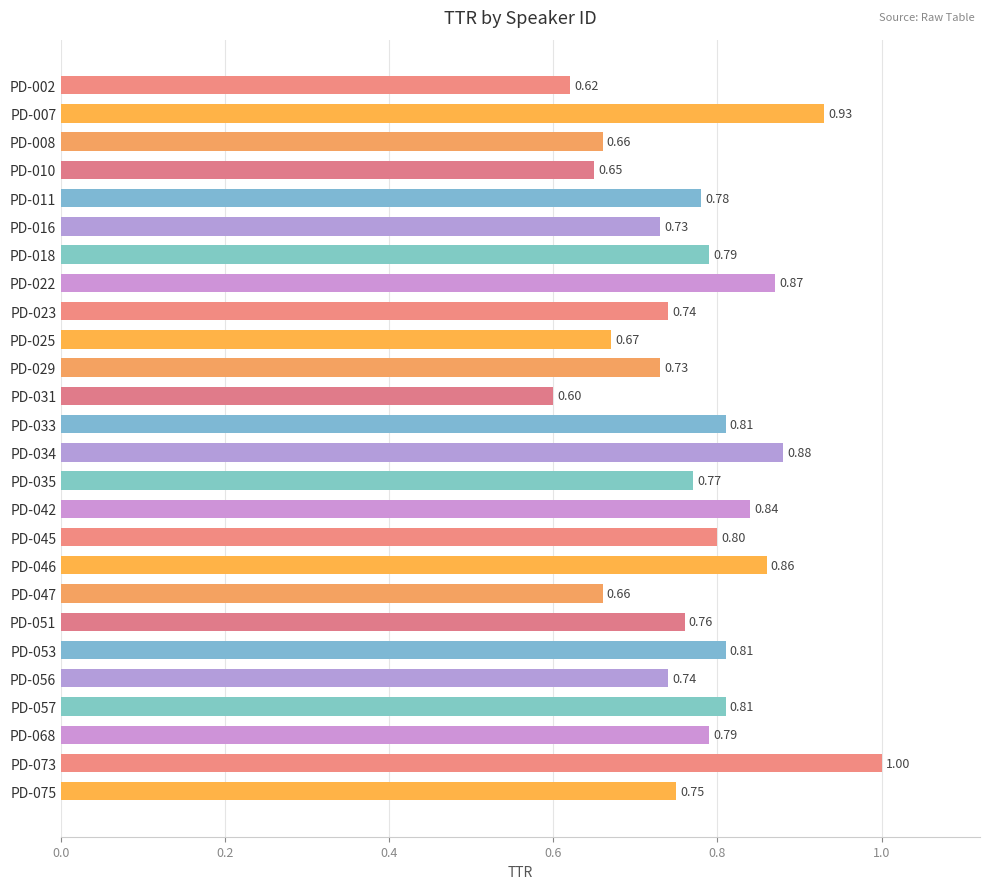

Which has a higher value, PD-068 or PD-045?

PD-045